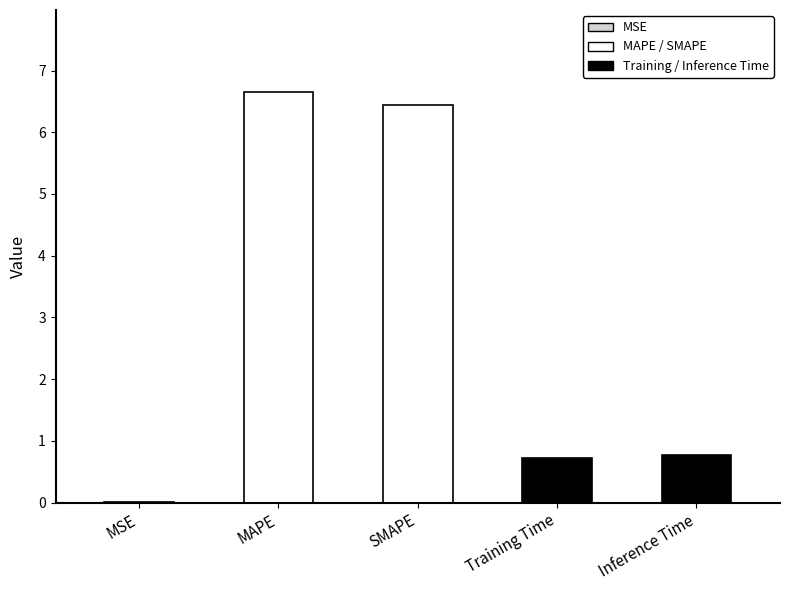

What is the sum of all values?

14.6